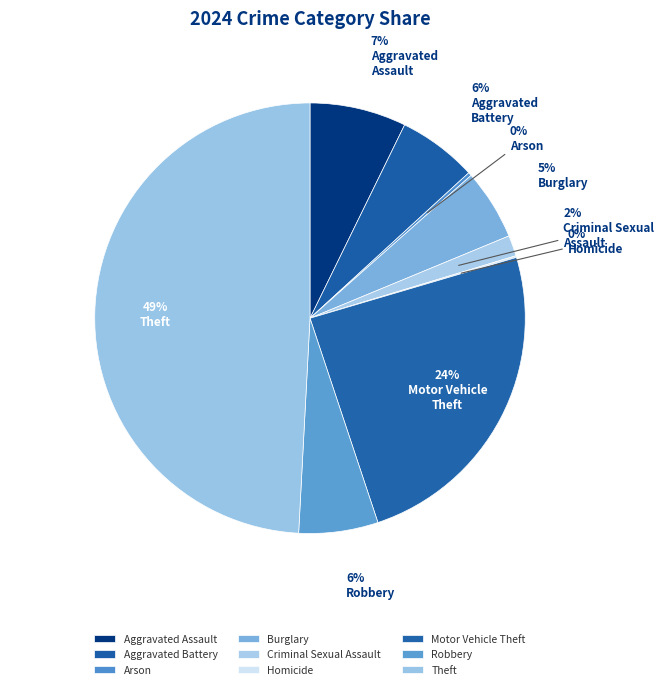

Rank the categories by value from lowest to highest.

Homicide, Arson, Criminal Sexual Assault, Burglary, Aggravated Battery, Robbery, Aggravated Assault, Motor Vehicle Theft, Theft